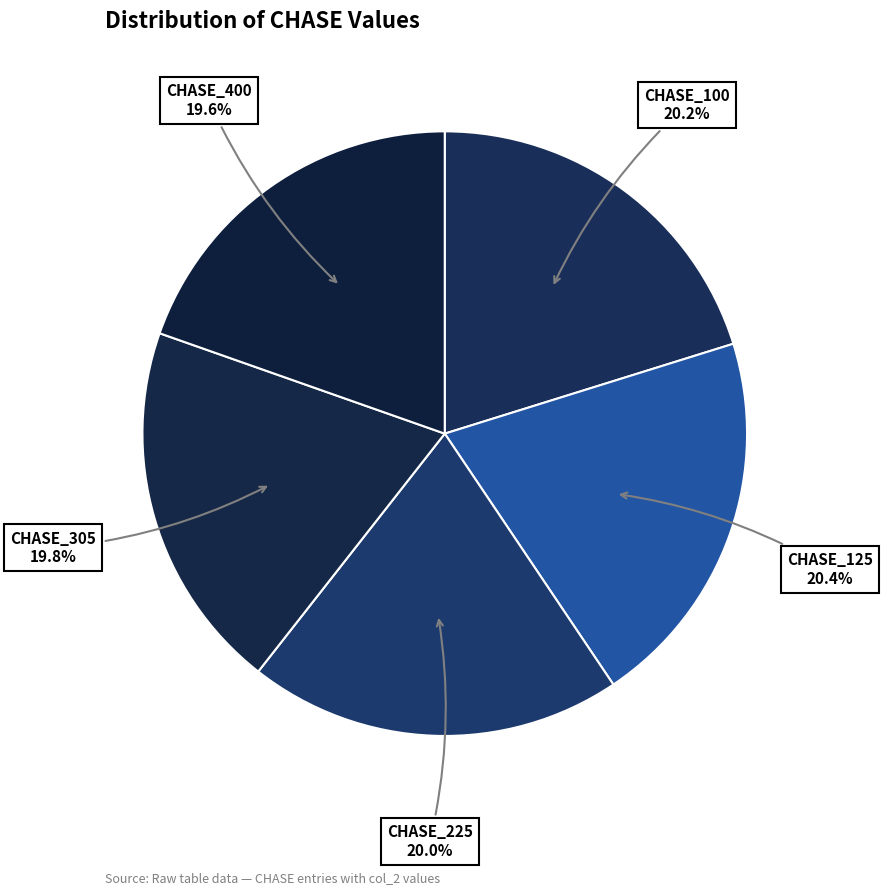

To the nearest percent, what portion does CHASE_400 represent?

20%